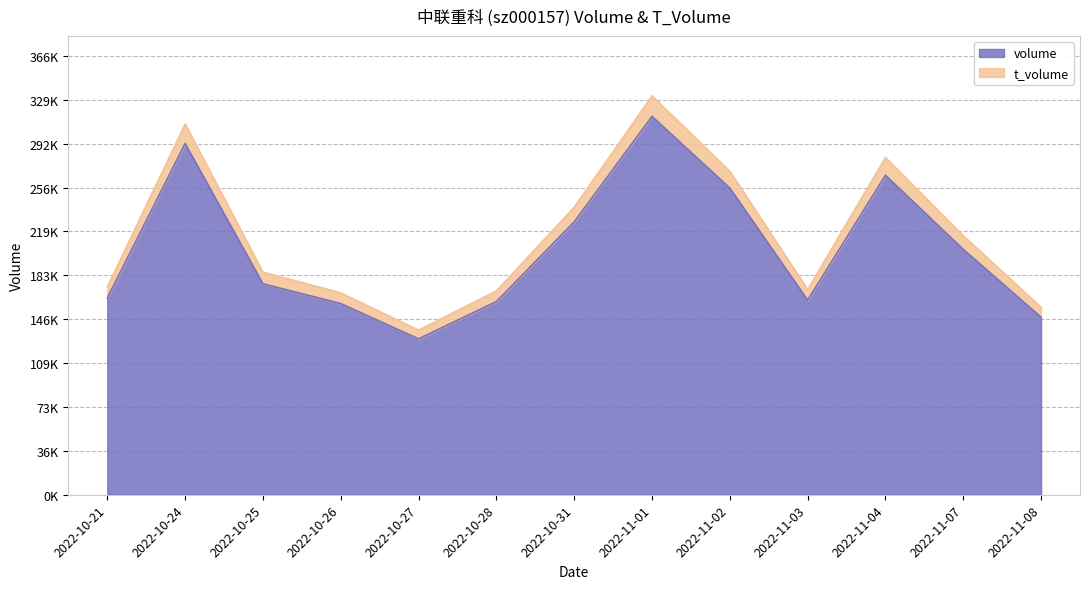

Reading left to right, list all the values displayed in this chart.

volume: 2022-10-21=164171	2022-10-24=293114	2022-10-25=176053	2022-10-26=159550	2022-10-27=130076	2022-10-28=161206	2022-10-31=227715	2022-11-01=315747	2022-11-02=255908	2022-11-03=162374	2022-11-04=266616	2022-11-07=204743	2022-11-08=148132
t_volume: 2022-10-21=173418	2022-10-24=309379	2022-10-25=185767	2022-10-26=168475	2022-10-27=137371	2022-10-28=170127	2022-10-31=239950	2022-11-01=332877	2022-11-02=269987	2022-11-03=171274	2022-11-04=281440	2022-11-07=216176	2022-11-08=156383